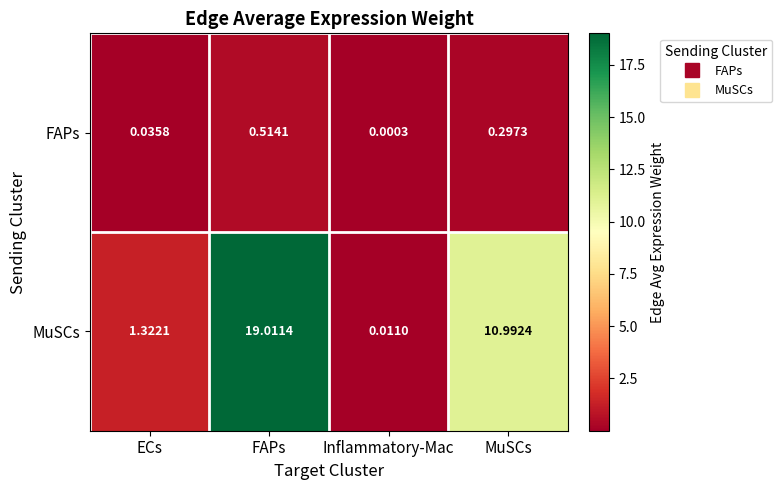

At which category is the sum across all series the highest?

FAPs